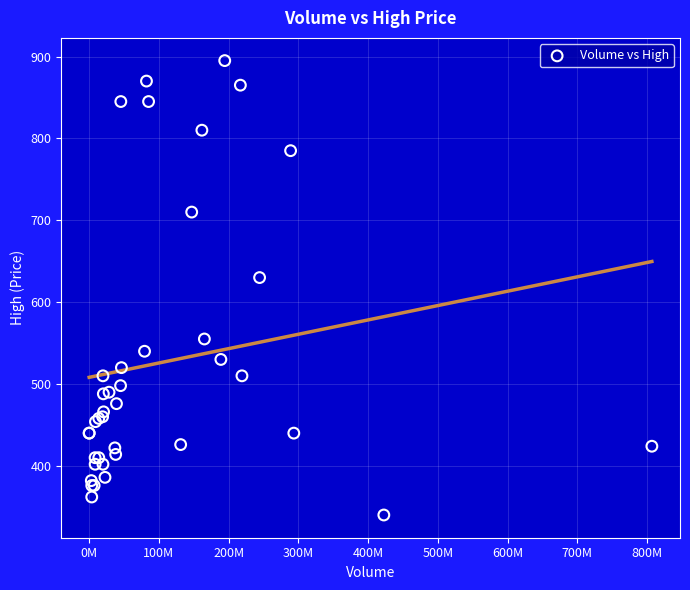

What Y value in the scatter plot is closest to 617?

630